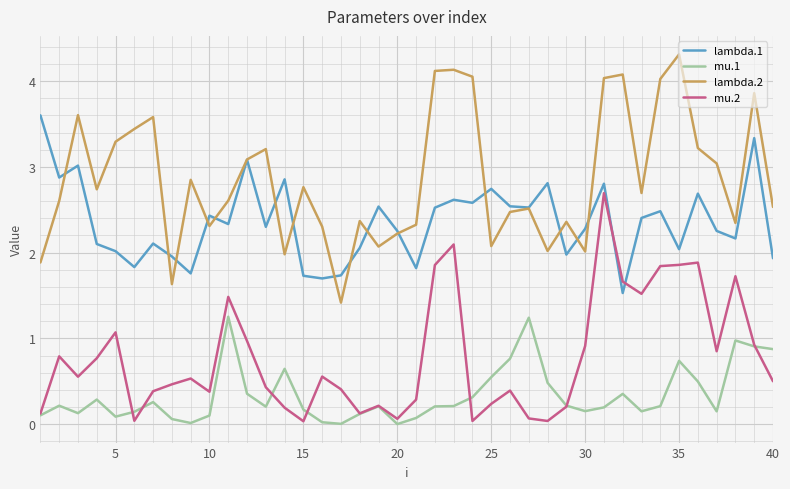

True or false: mu.1 and lambda.1 cross at least once.

False